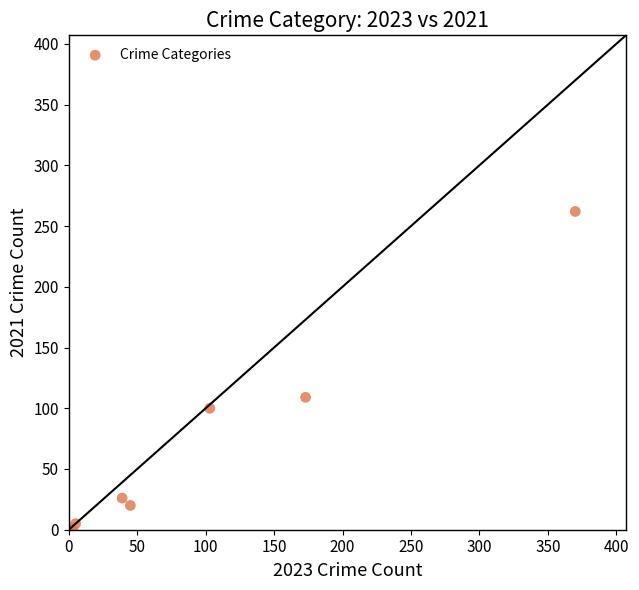

What Y value in the scatter plot is closest to 131?

109